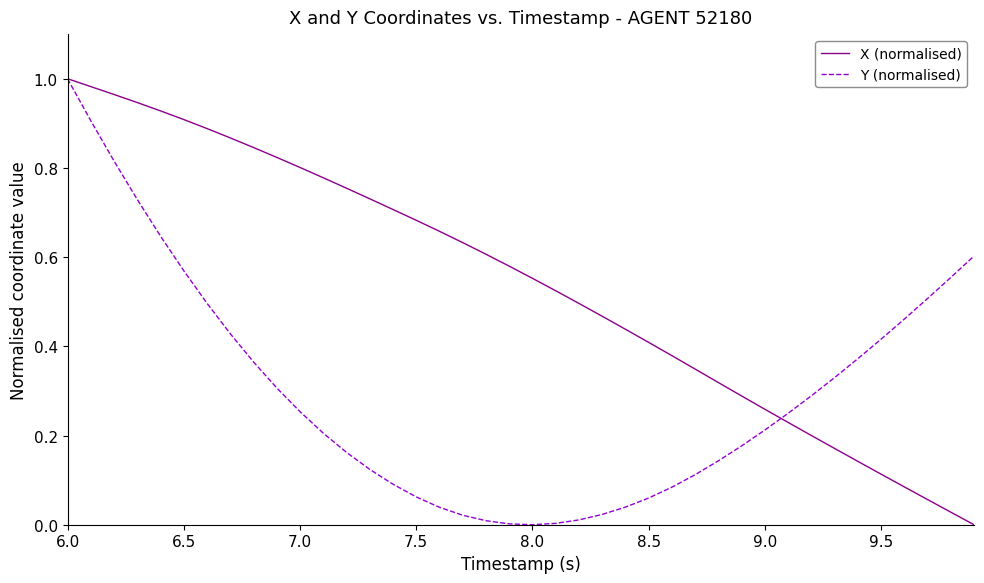

Which series has the largest total across all categories?

X (normalised)